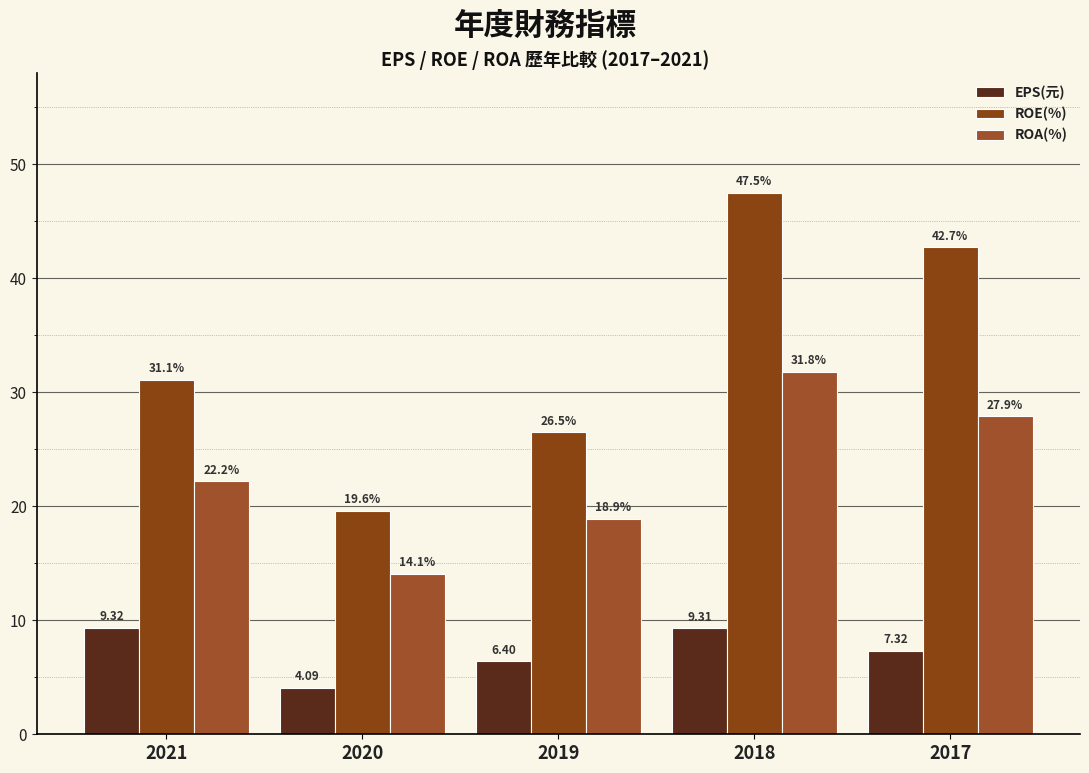

Reading left to right, list all the values displayed in this chart.

EPS(元): 9.3	4.1	6.4	9.3	7.3
ROE(%): 31.1	19.6	26.5	47.5	42.7
ROA(%): 22.2	14.1	18.9	31.8	27.9